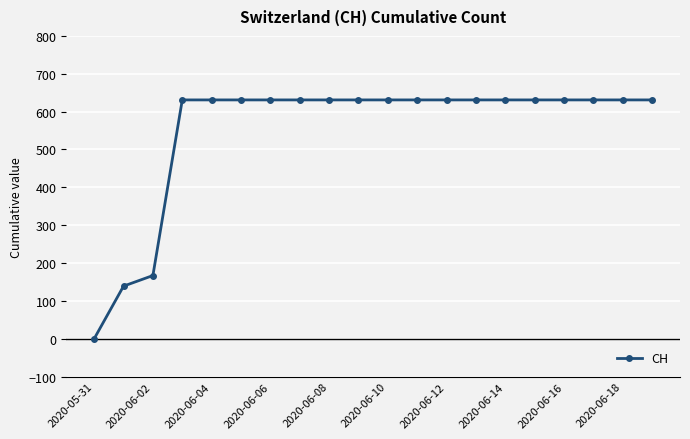

What is the maximum value shown in the chart?

631